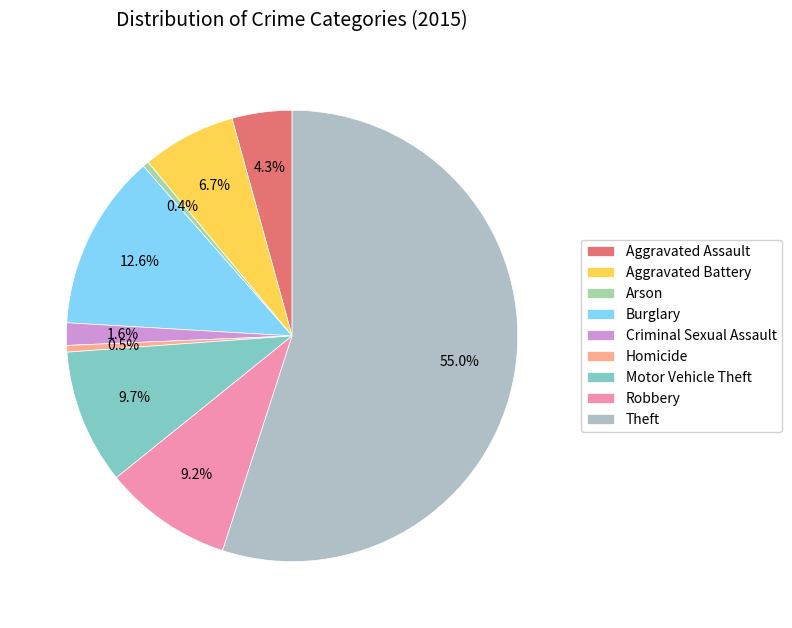

How many slices are in this pie chart?

9